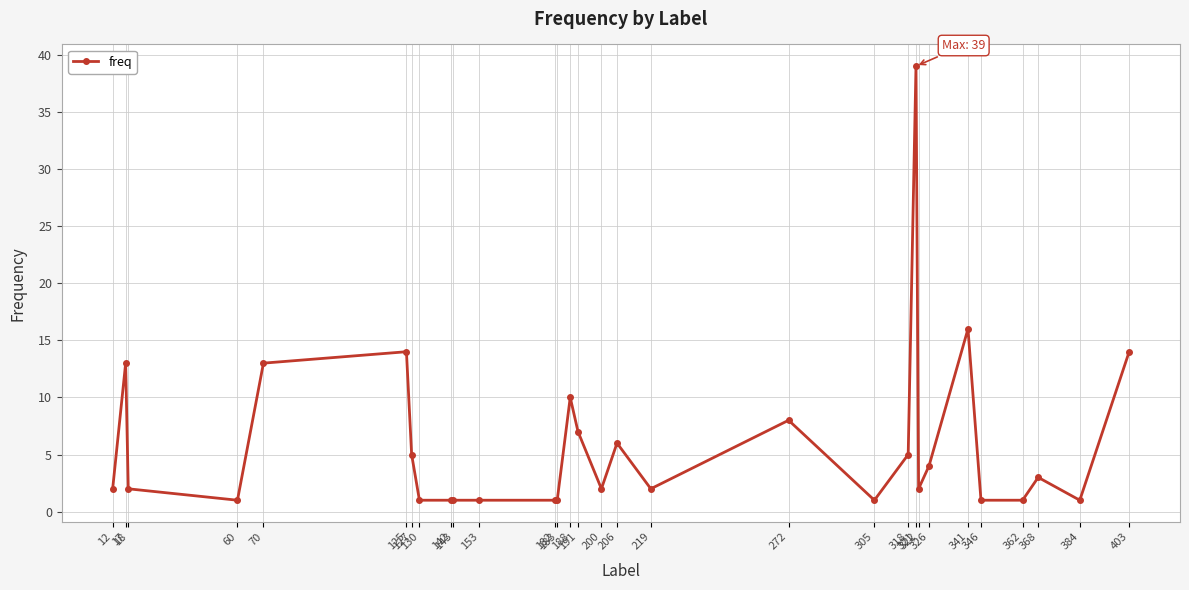

Is this an area chart (filled region under the line)?

No